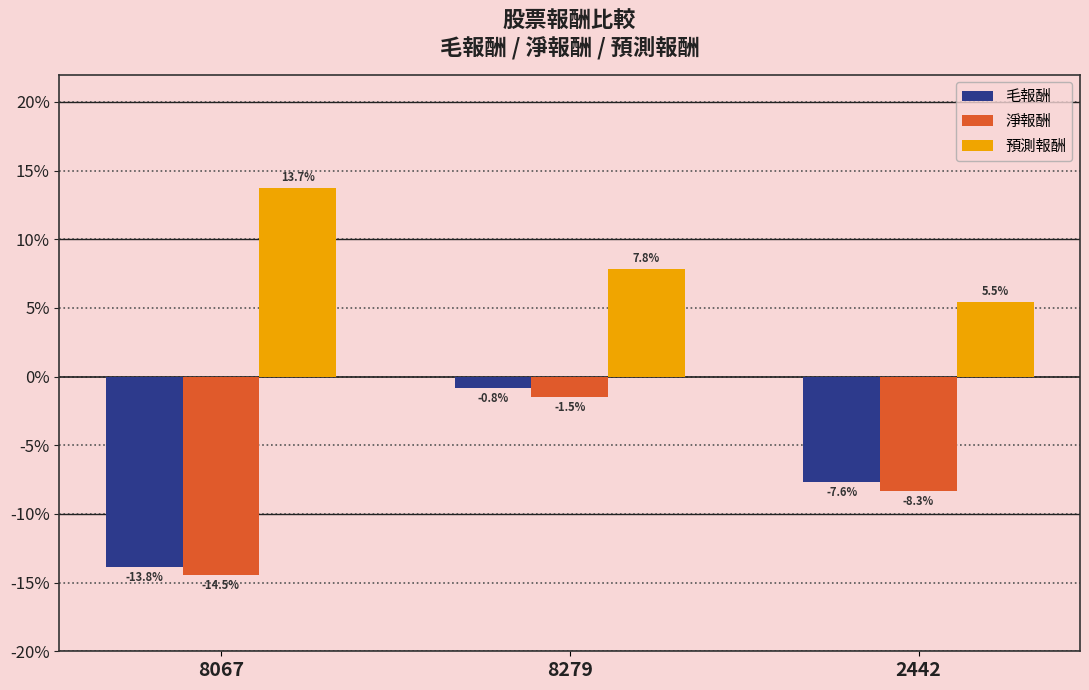

At 2442, list the series in order from smallest to largest.

淨報酬, 毛報酬, 預測報酬